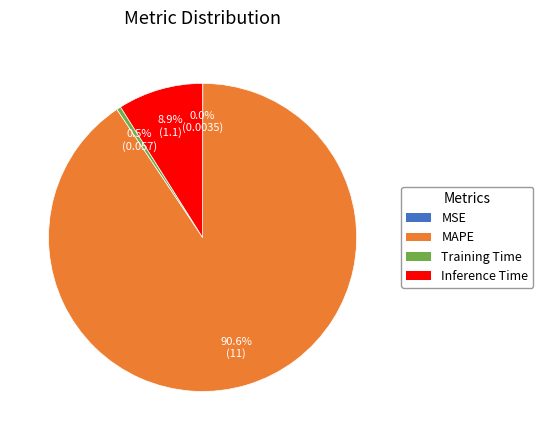

What is the largest slice in the pie chart?

MAPE